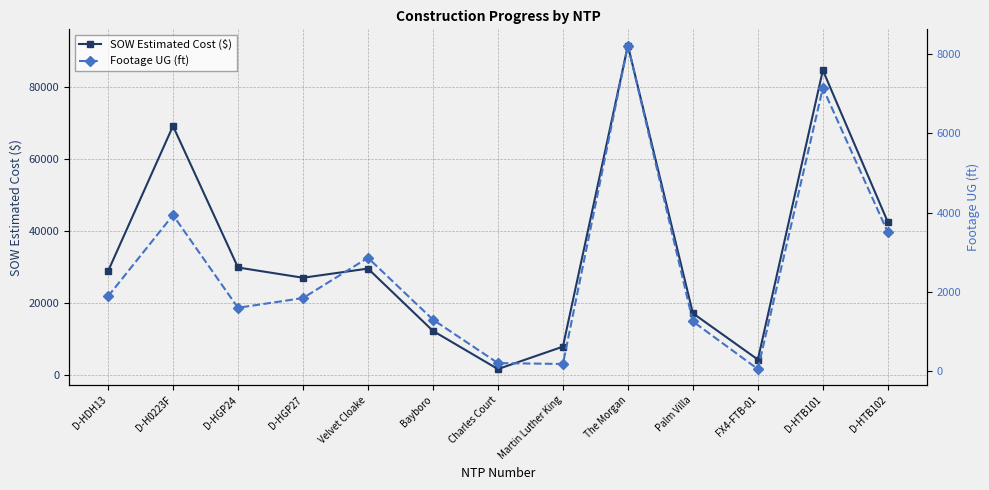

Between Bayboro and D-HTB101, which series saw the biggest shift?

SOW Estimated Cost ($)